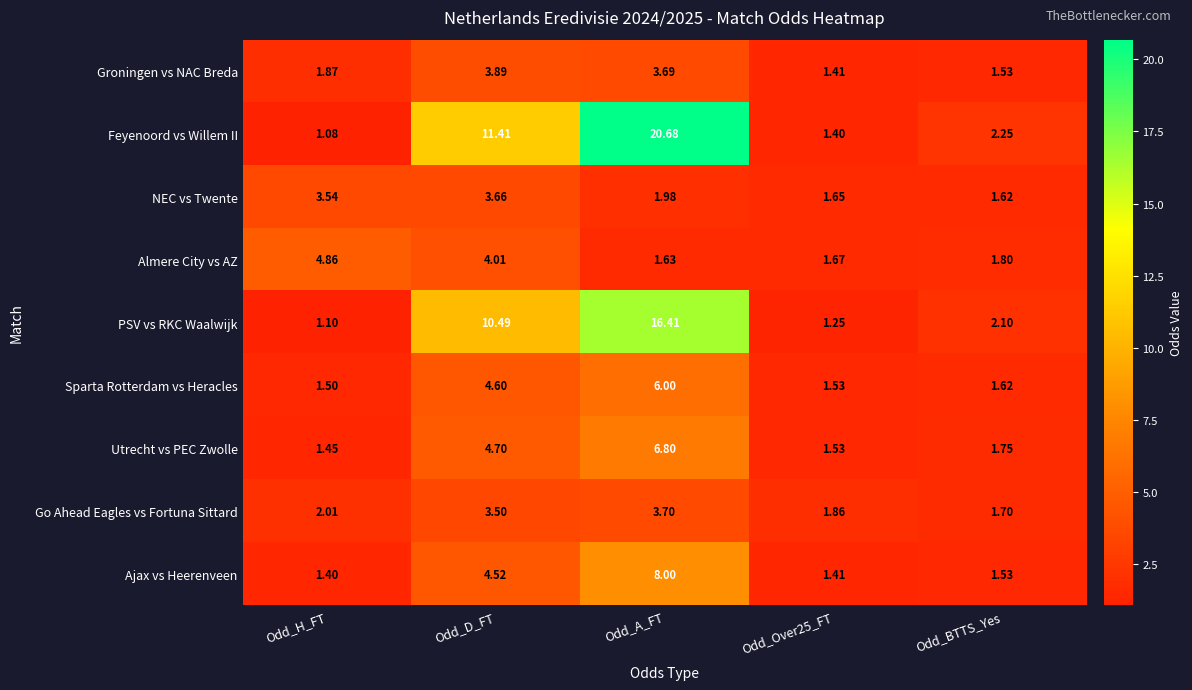

Which label corresponds to the largest value in the chart?

Odd_A_FT